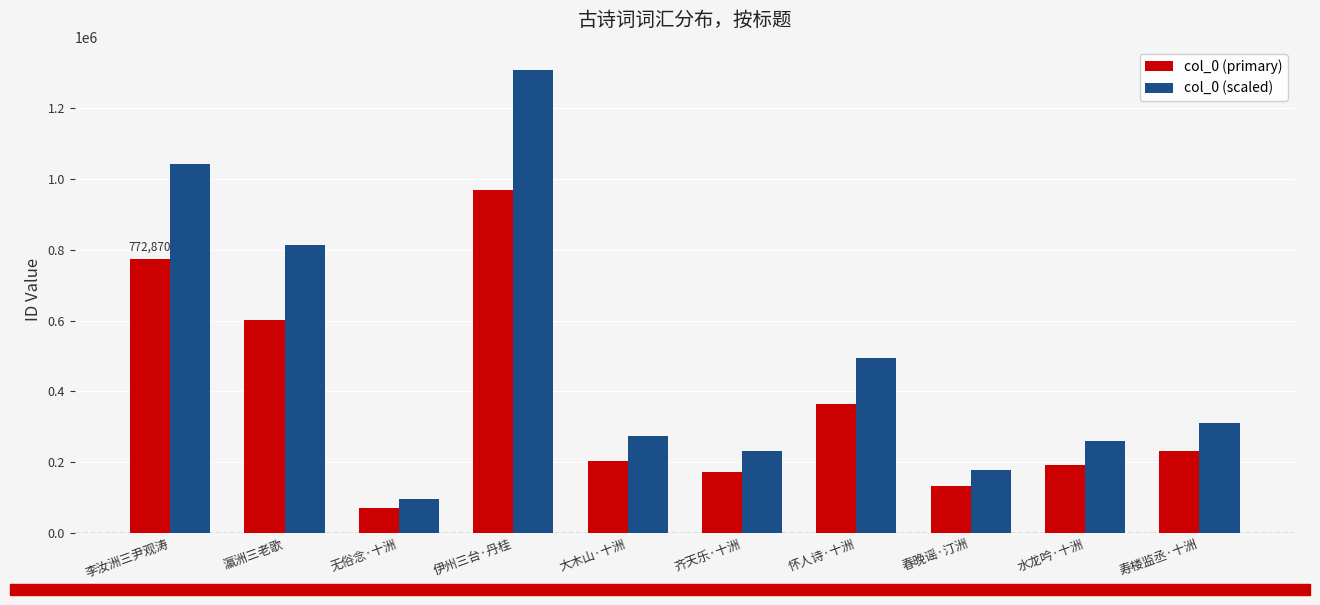

Read the col_0 (primary) value at 寿楼监丞·十洲.

231097